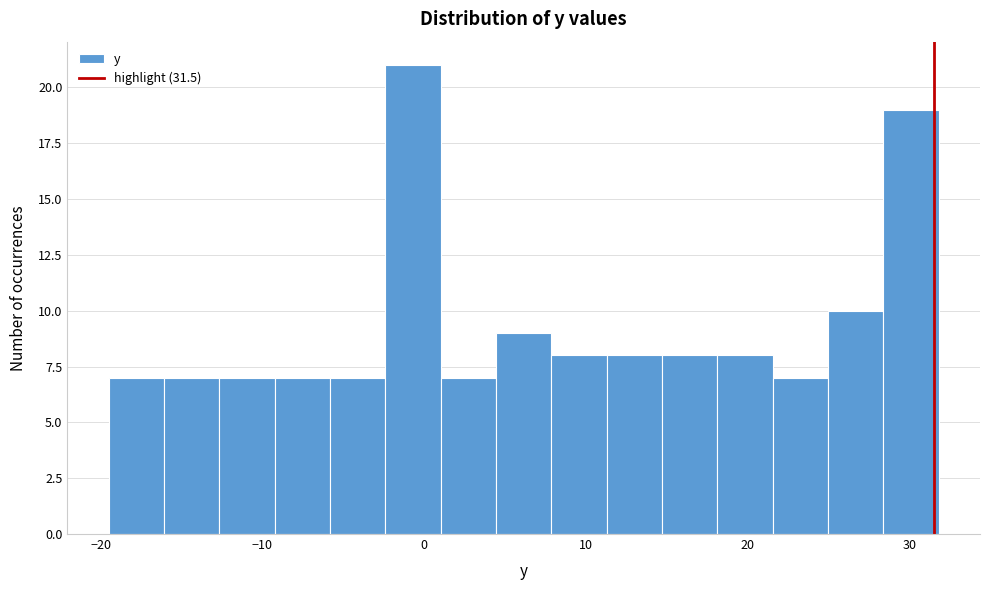

Read against the x-axis, roughly where is the centre of the tallest bar?

-1